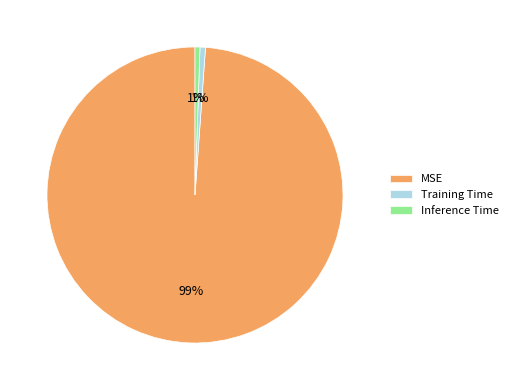

How many slices are in this pie chart?

3